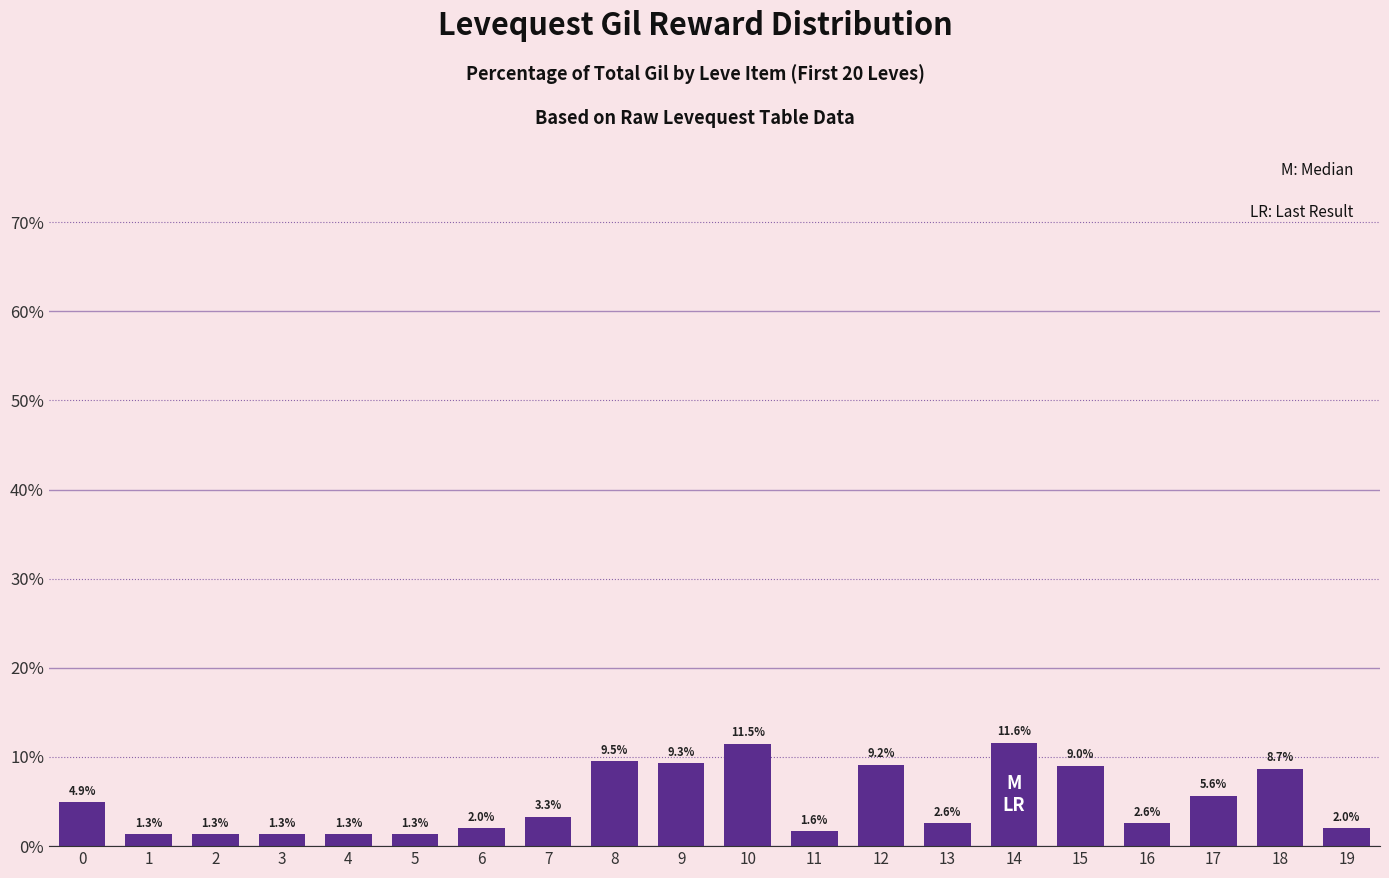

What is the ratio of the value at 10 to the value at 9?

1.2